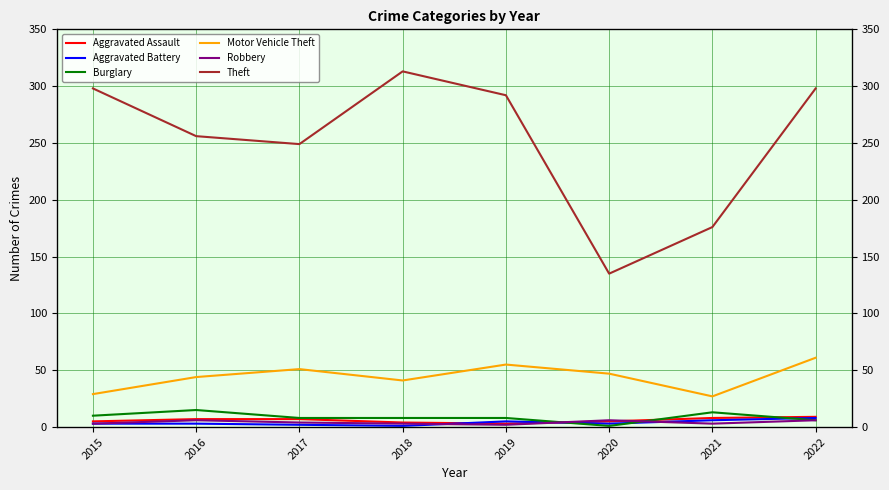

Reading left to right, extract all data points from this chart.

Aggravated Assault: 5	7	7	4	3	5	8	9
Aggravated Battery: 3	3	2	1	5	3	6	8
Burglary: 10	15	8	8	8	1	13	6
Motor Vehicle Theft: 29	44	51	41	55	47	27	61
Robbery: 3	6	4	3	2	6	3	6
Theft: 298	256	249	313	292	135	176	298